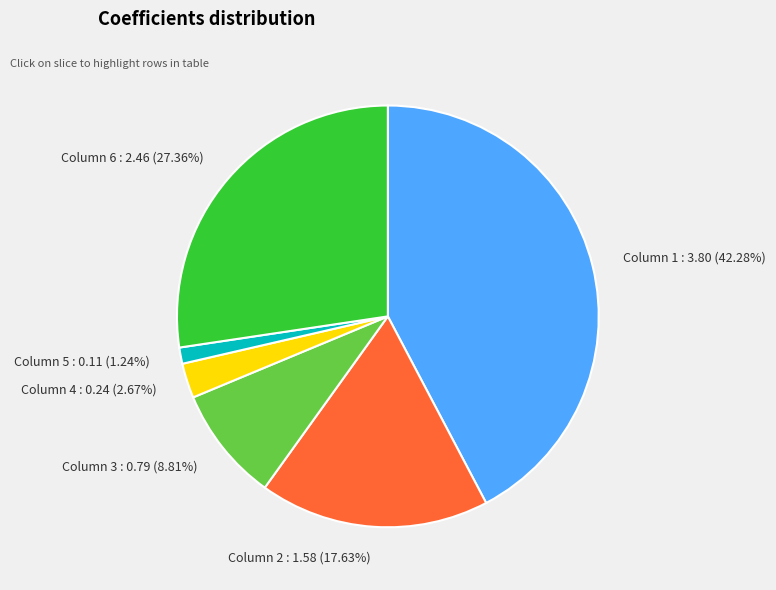

What is the smallest slice in the pie chart?

Column 5